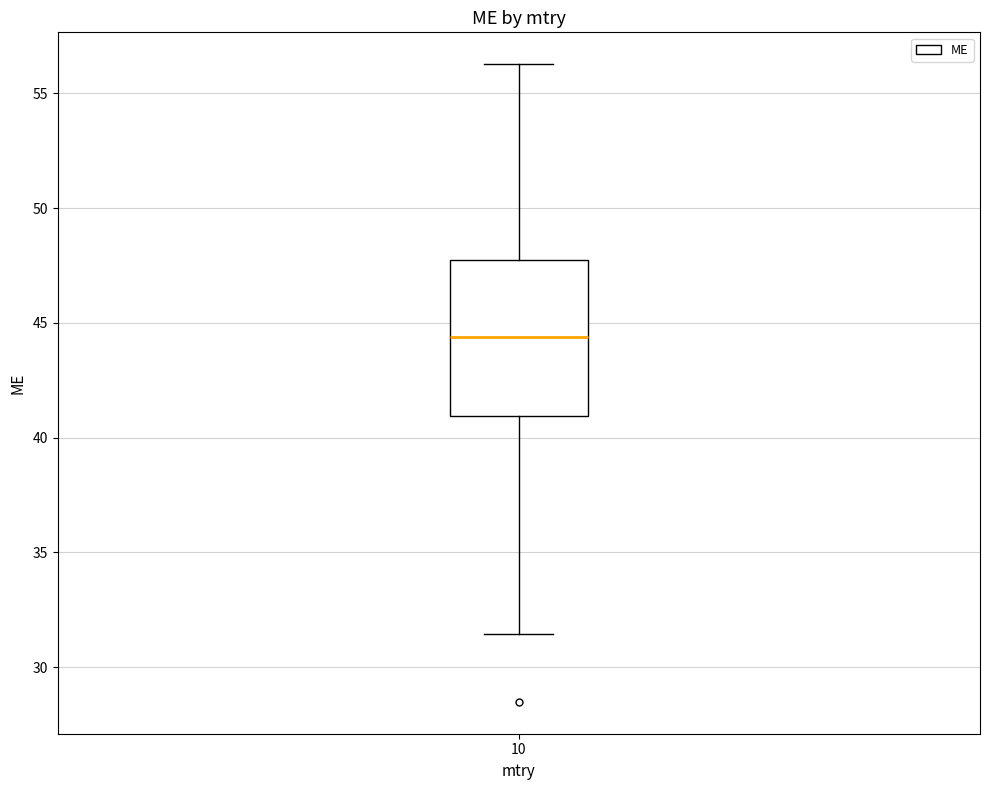

Read this box plot against the y-axis: the position of the median line, the range covered by the box, and the ends of both whiskers. The values are not printed on the chart, so give them approximately, as read against the axis.

median 44.5, box 41.0 to 48.0, whiskers 31.5 to 56.5